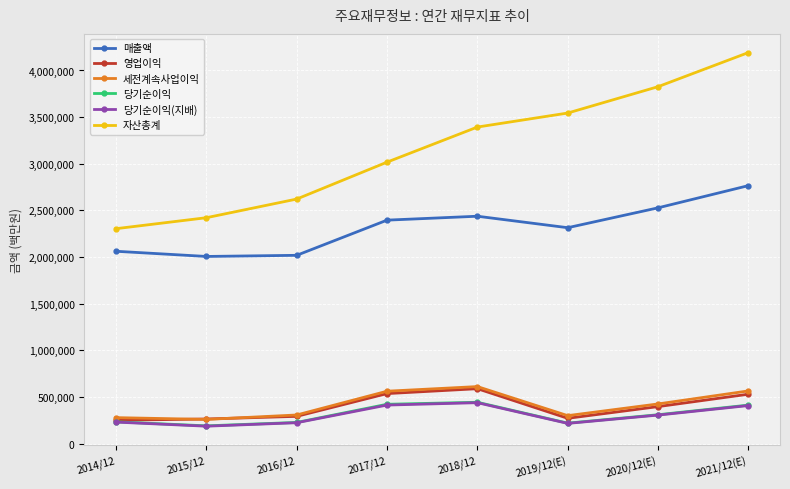

How many values in the 당기순이익 series are below 309790?

4